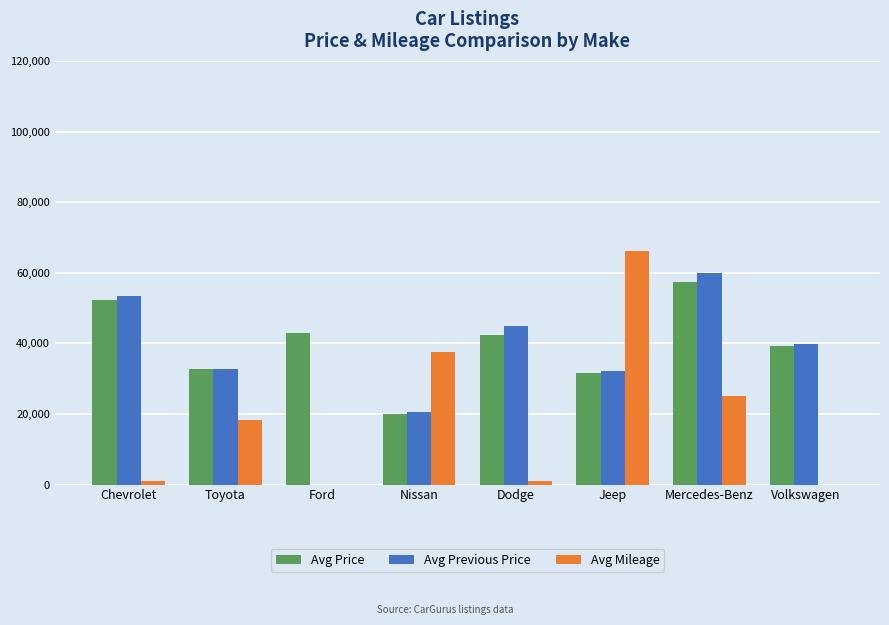

What is the maximum value for Avg Price?

57499